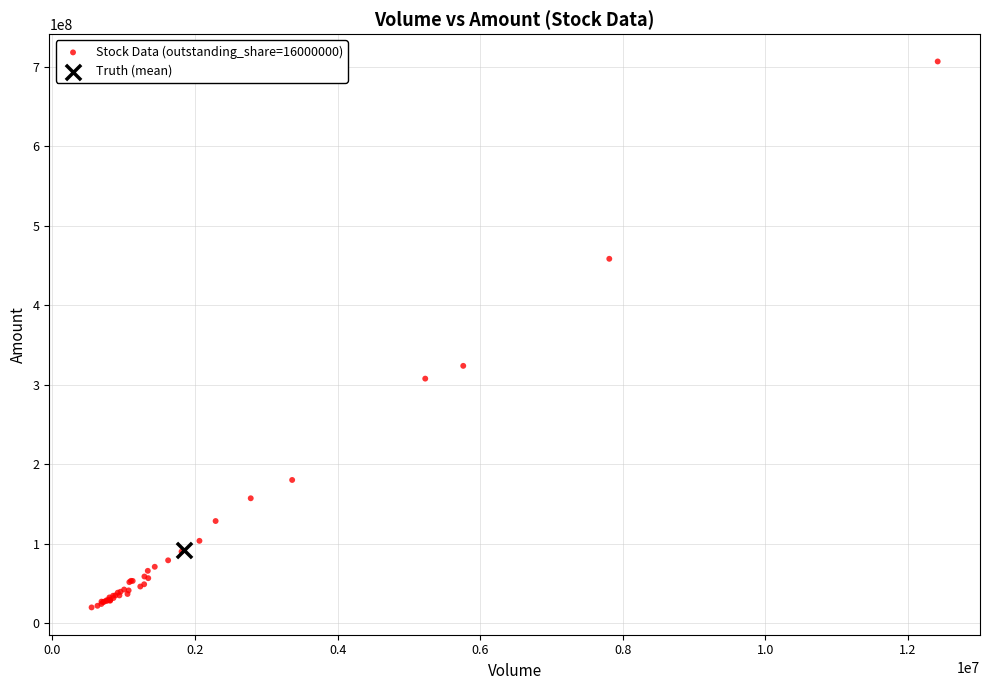

What are all the series names shown in the legend?

Stock Data (outstanding_share=16000000), Truth (mean)